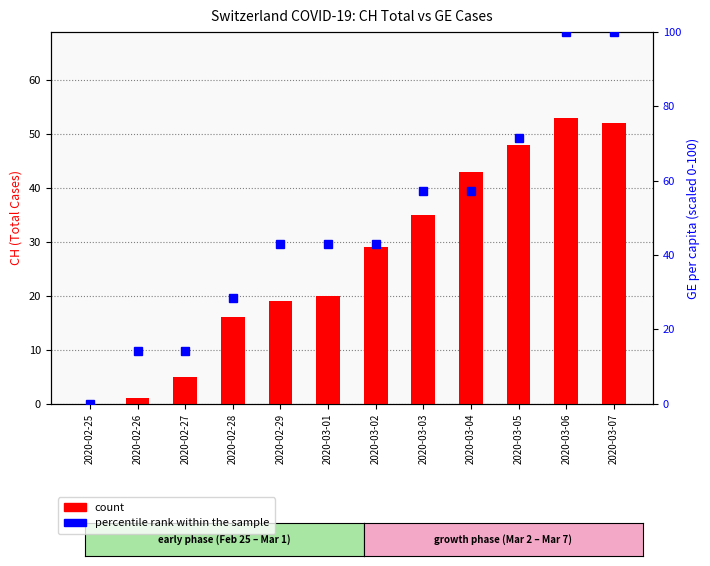

What is the label of the 4th bar from the right?

2020-03-04